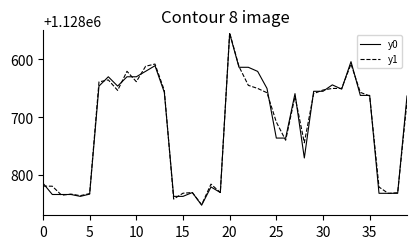

What is the minimum value shown in the chart?

1128554.2